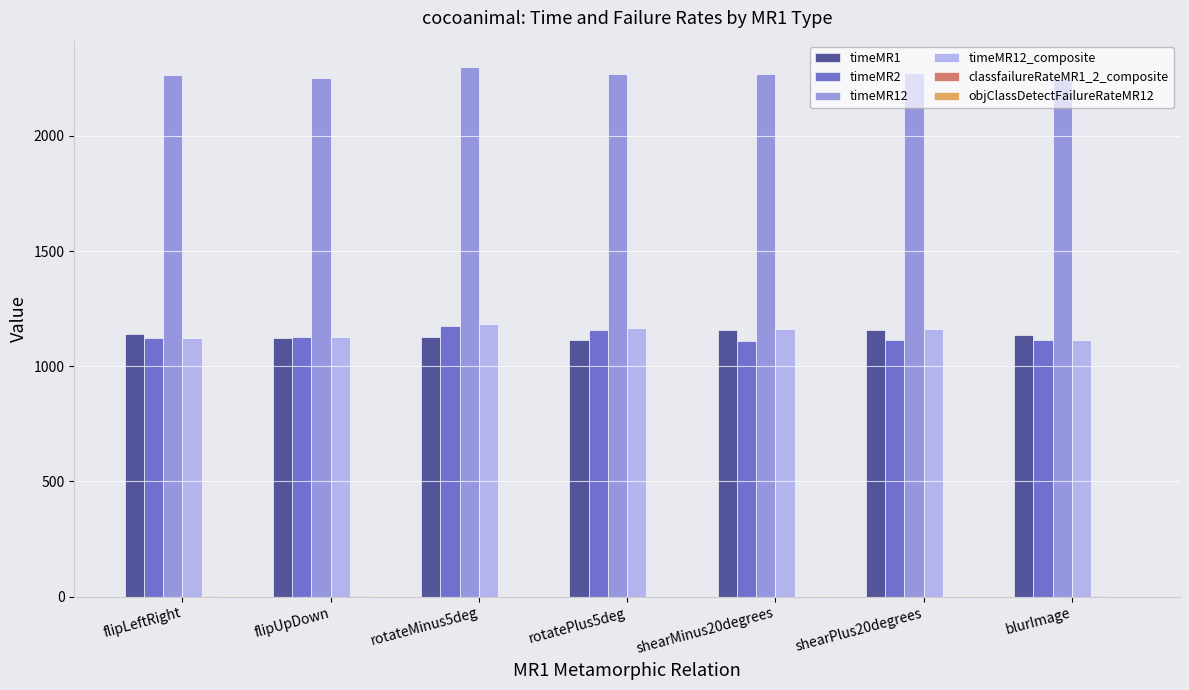

The value of timeMR1 at rotateMinus5deg is 401.7. True or false?

False